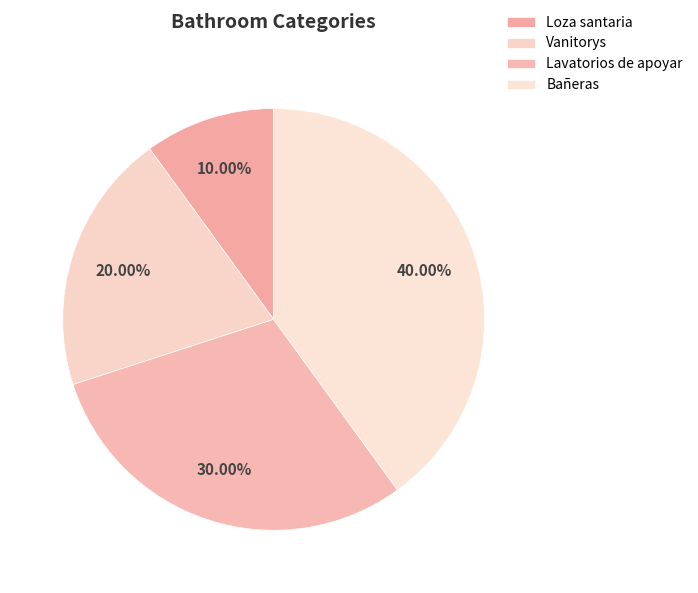

How many segments does this pie chart have?

4